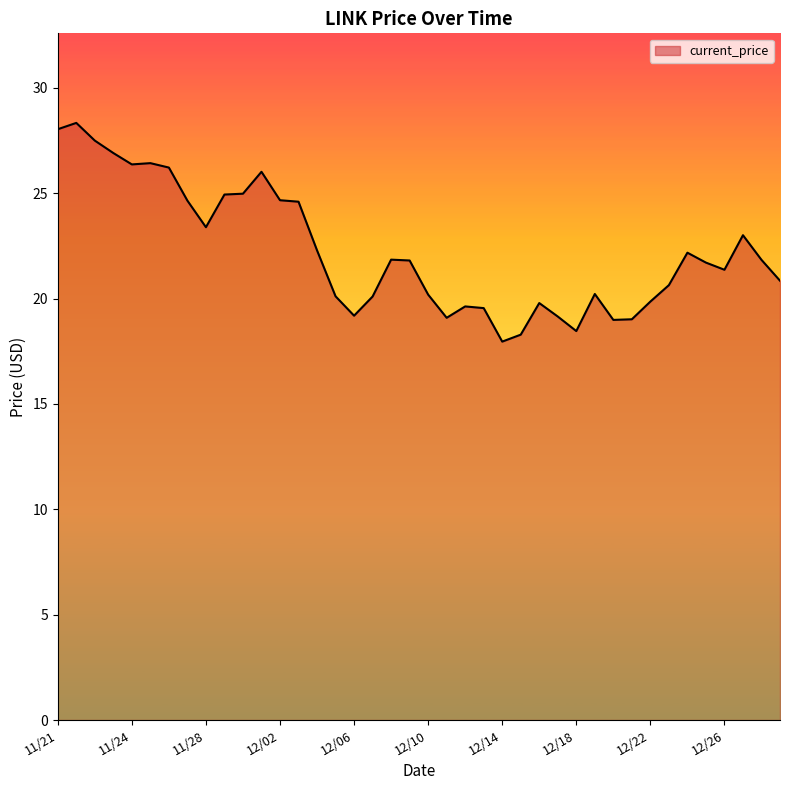

What is the maximum value shown in the chart?

28.3